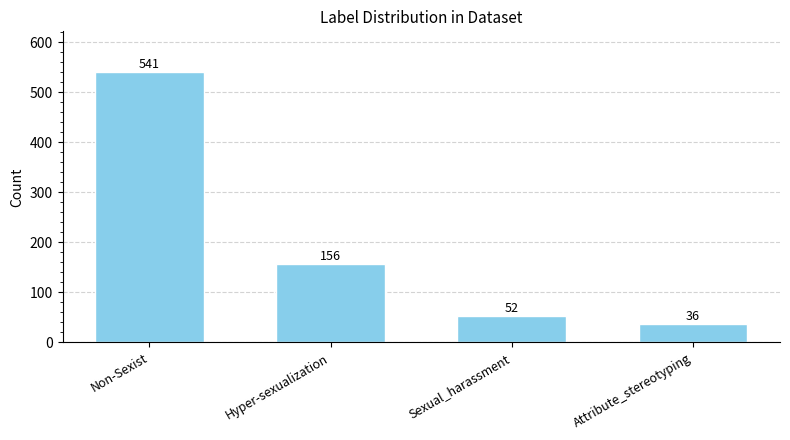

How many values are below 156?

2